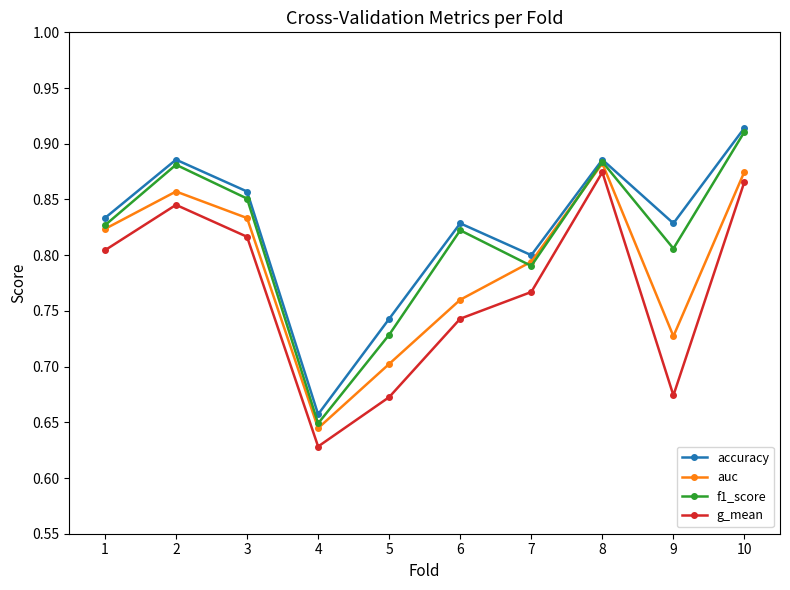

List the series in order of their overall mean, lowest first.

g_mean, auc, f1_score, accuracy